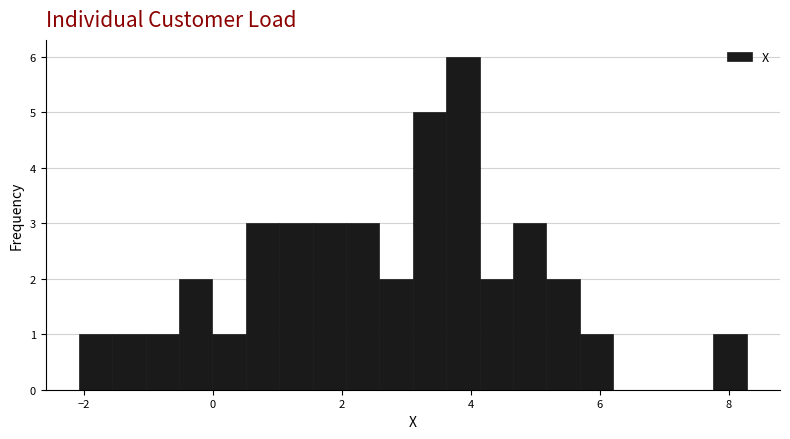

Around what value on the x-axis is the tallest bar? Give the approximate position of its centre, as read against the axis.

3.8